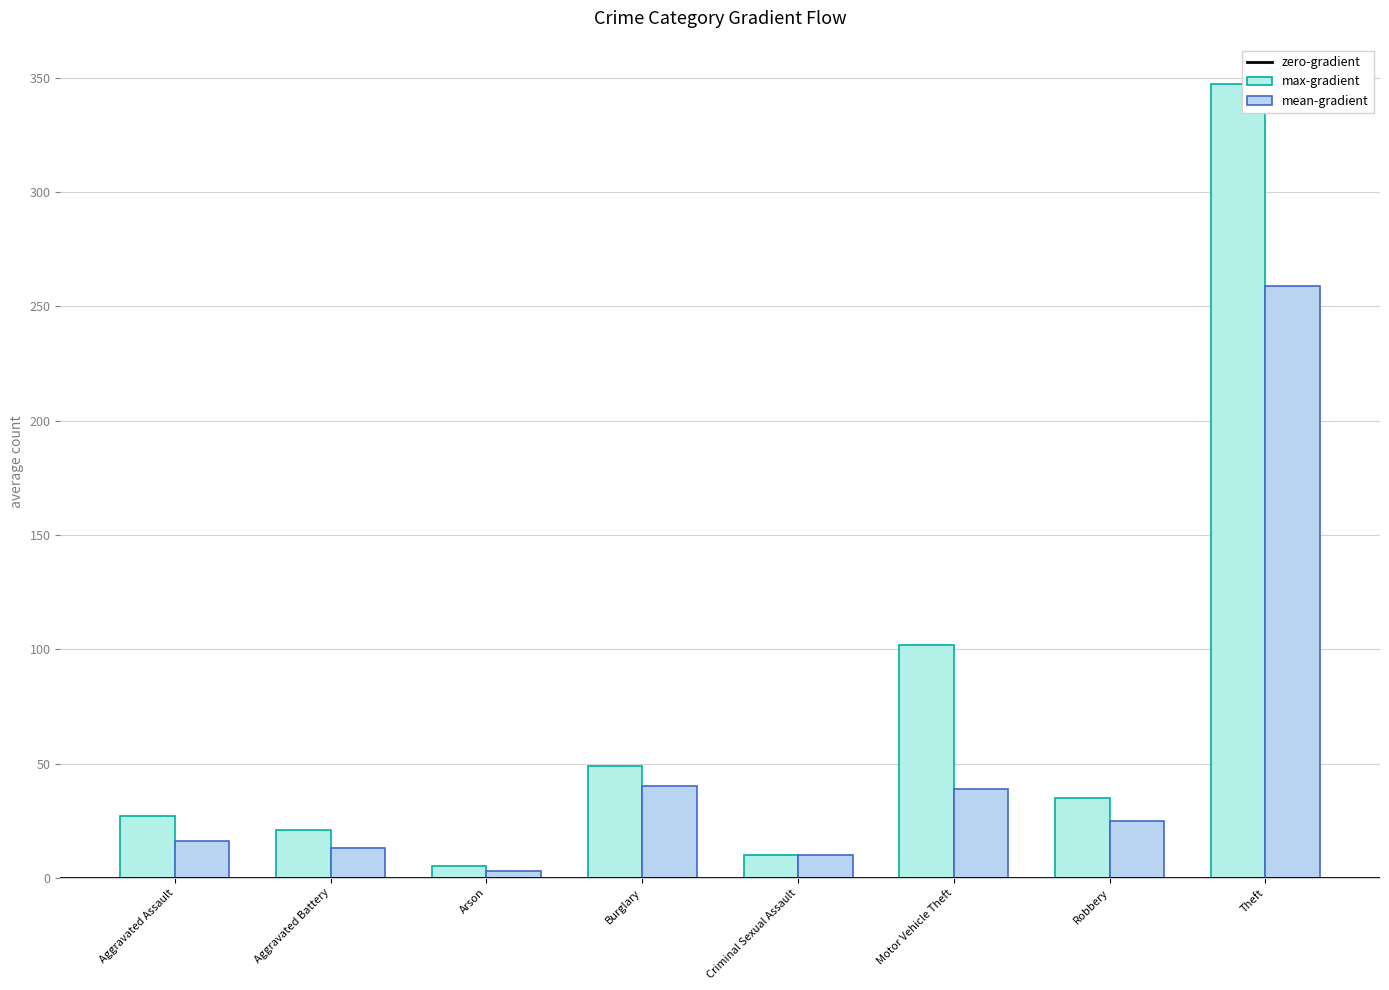

Rank the series at Criminal Sexual Assault from highest to lowest value.

mean-gradient, max-gradient